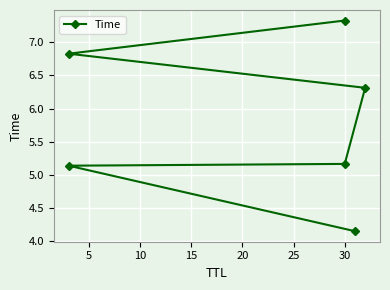

What is the average value?

5.8